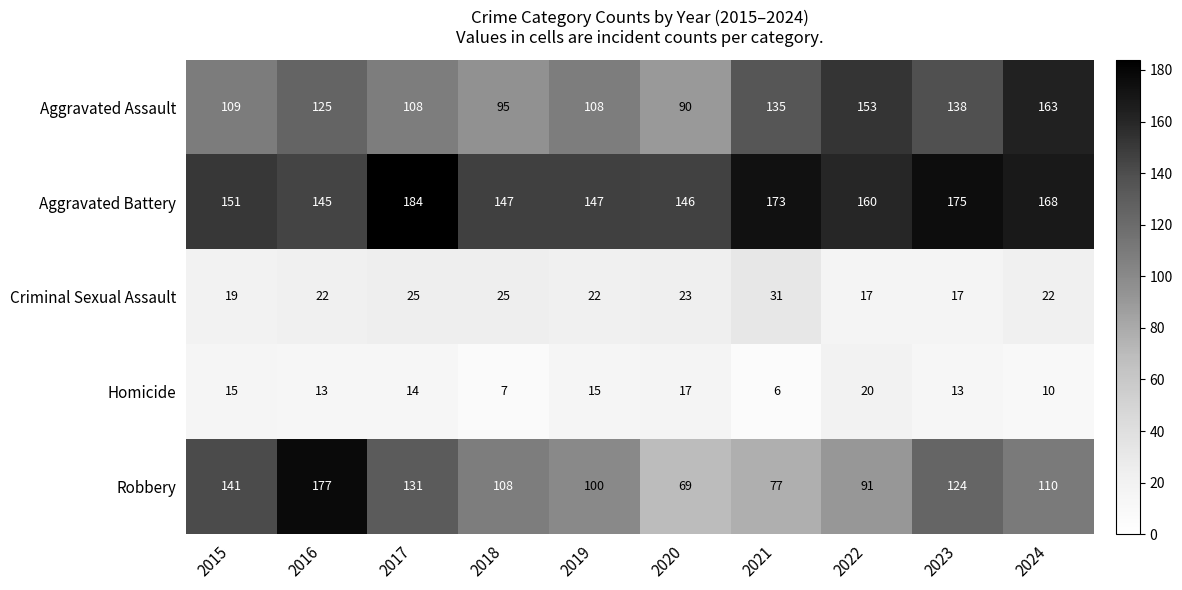

At 2021, list the series in order from smallest to largest.

Homicide, Criminal Sexual Assault, Robbery, Aggravated Assault, Aggravated Battery